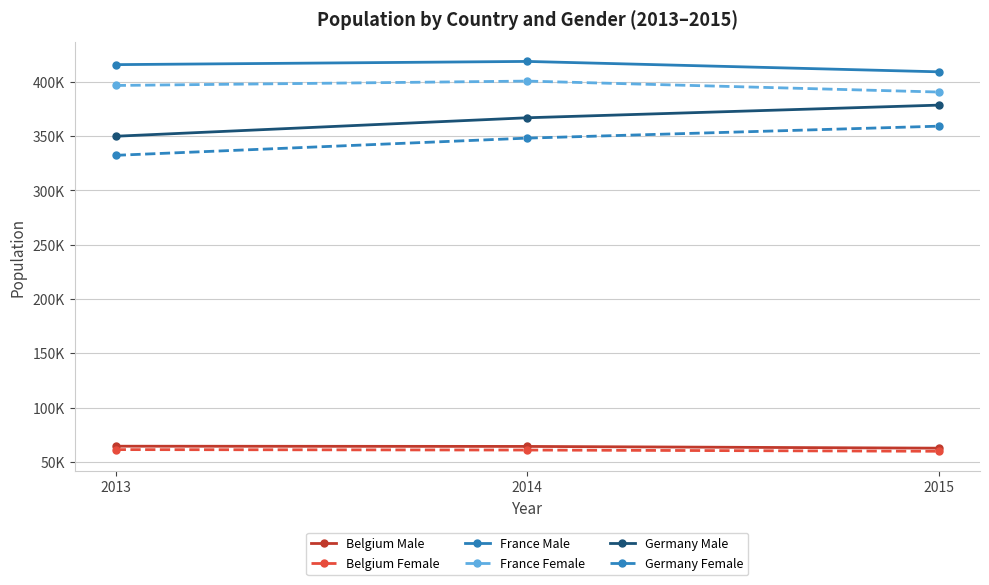

What is the average value of the Germany Female series?

346479